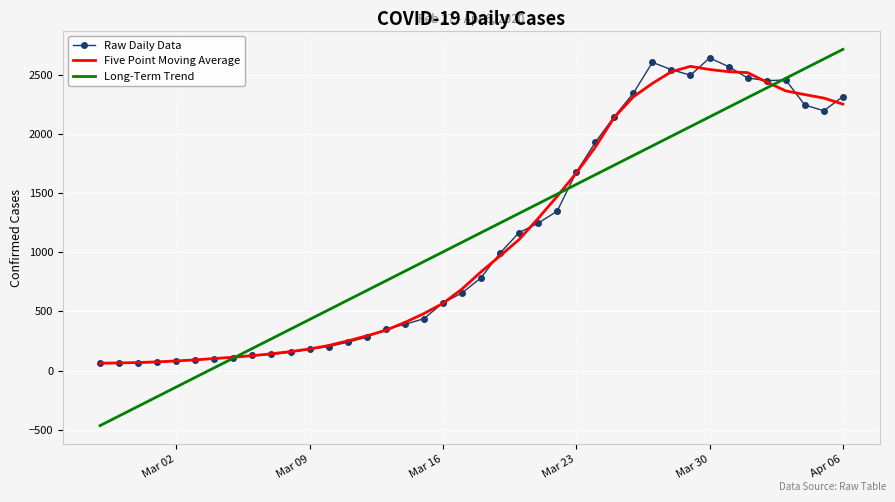

What is the maximum value for Five Point Moving Average?

2569.0